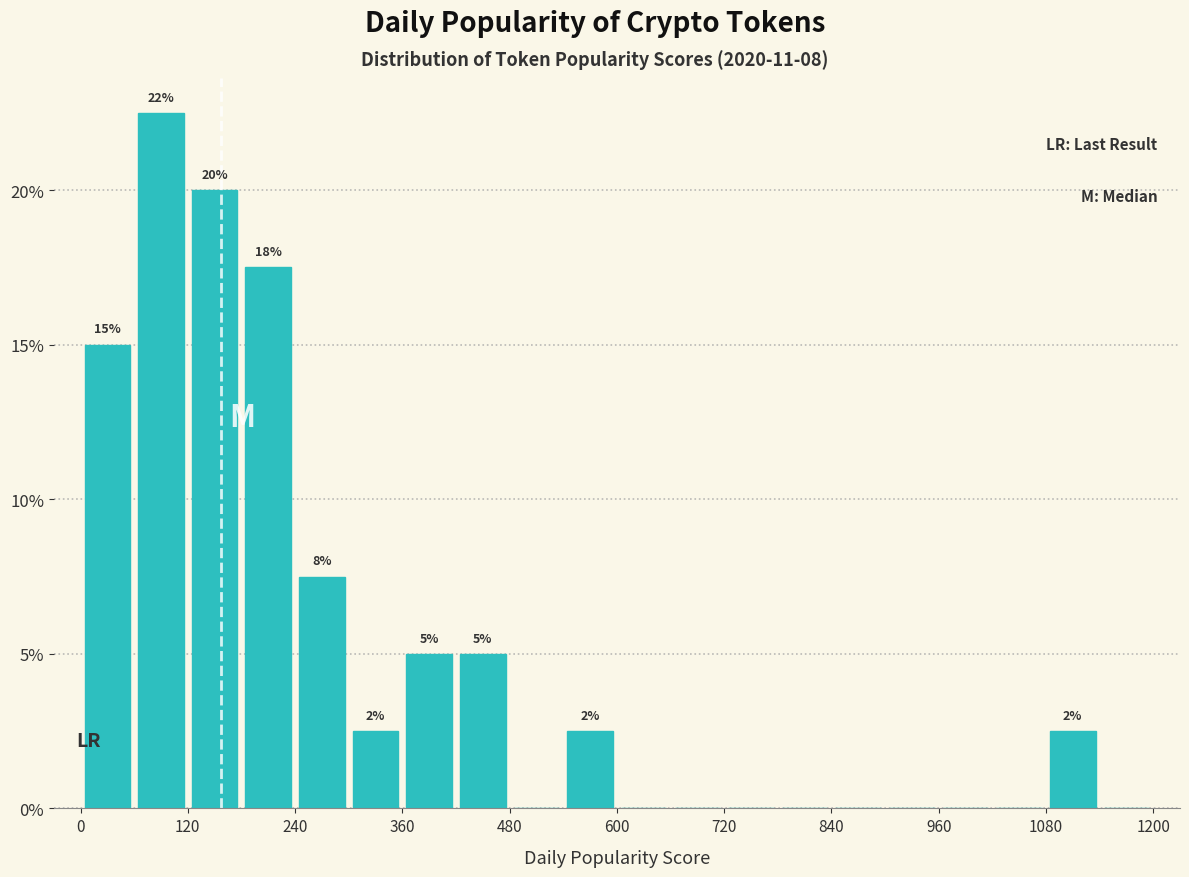

Read against the x-axis, roughly where is the centre of the tallest bar?

100